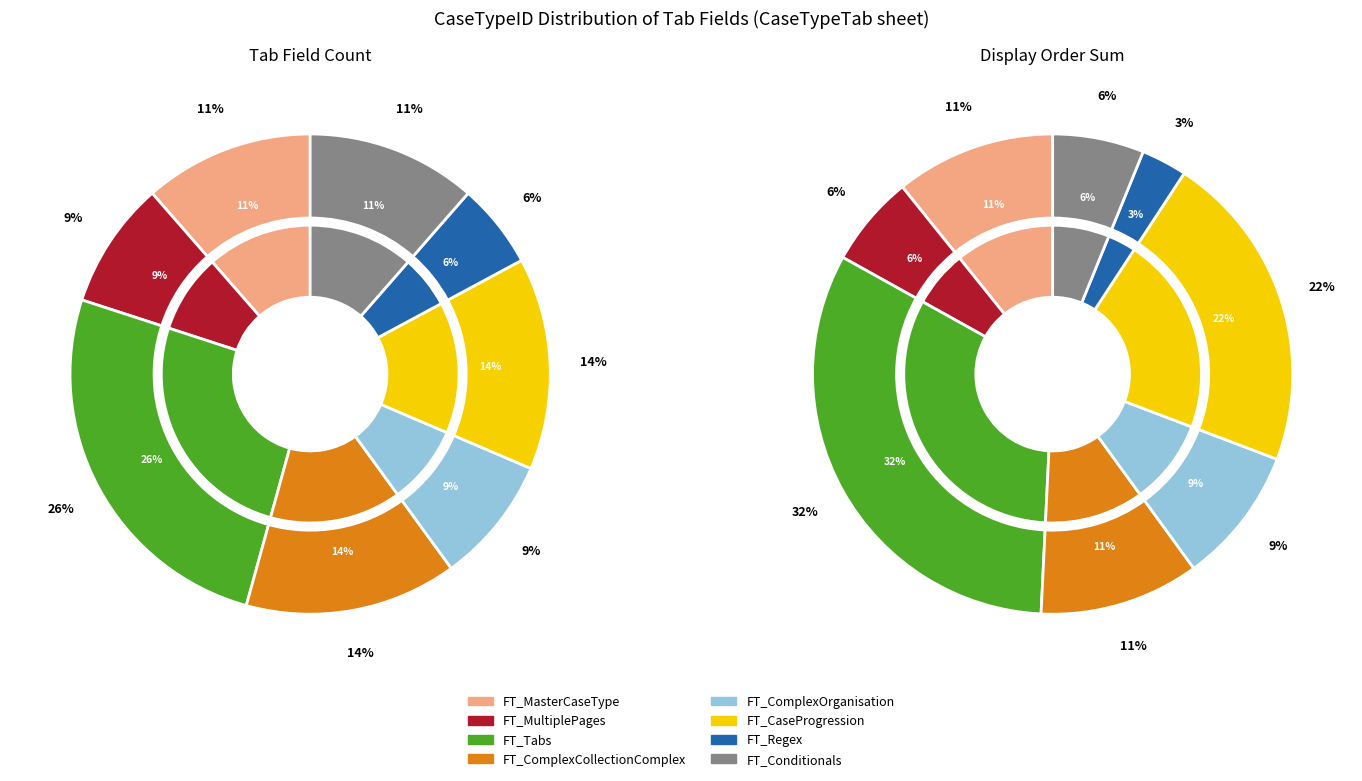

What portion of the pie excludes FT_Regex?

94.3%